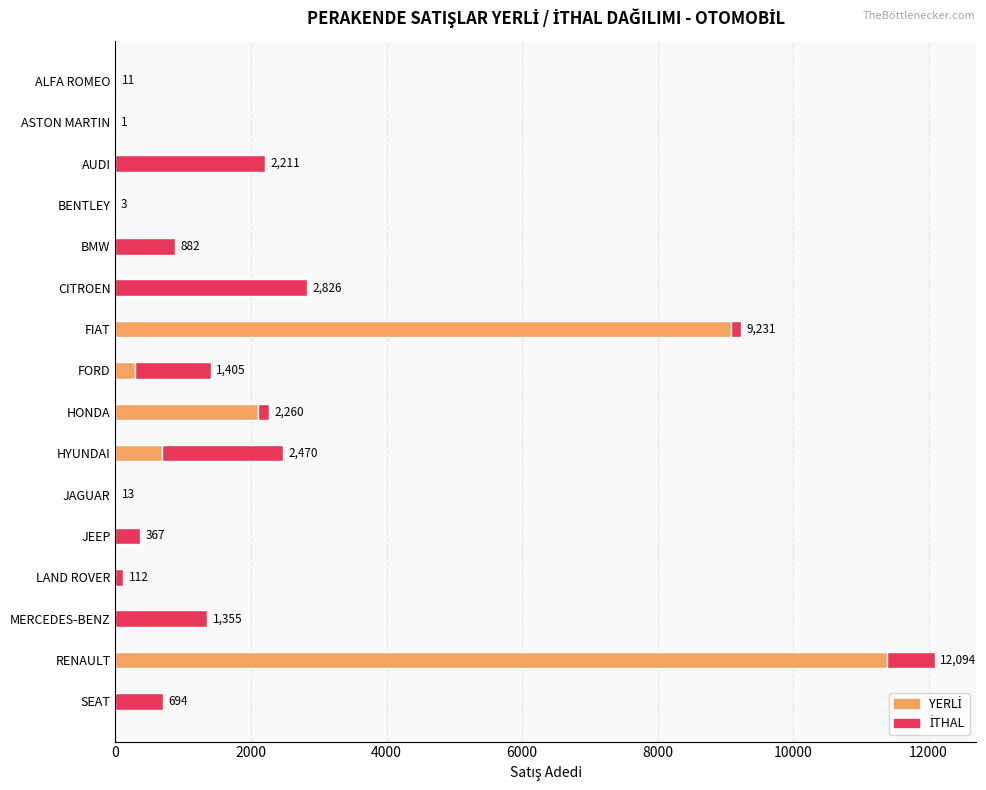

What is the total value across all series at HYUNDAI?

2470